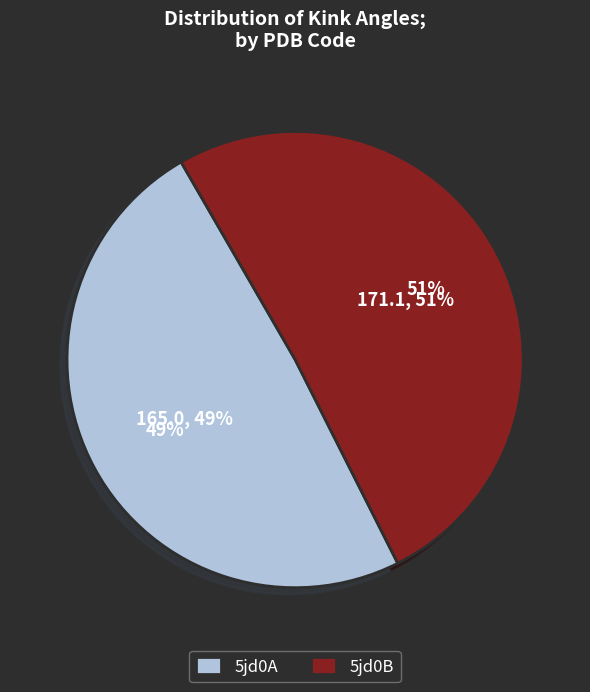

Is 9 the majority of the pie?

No